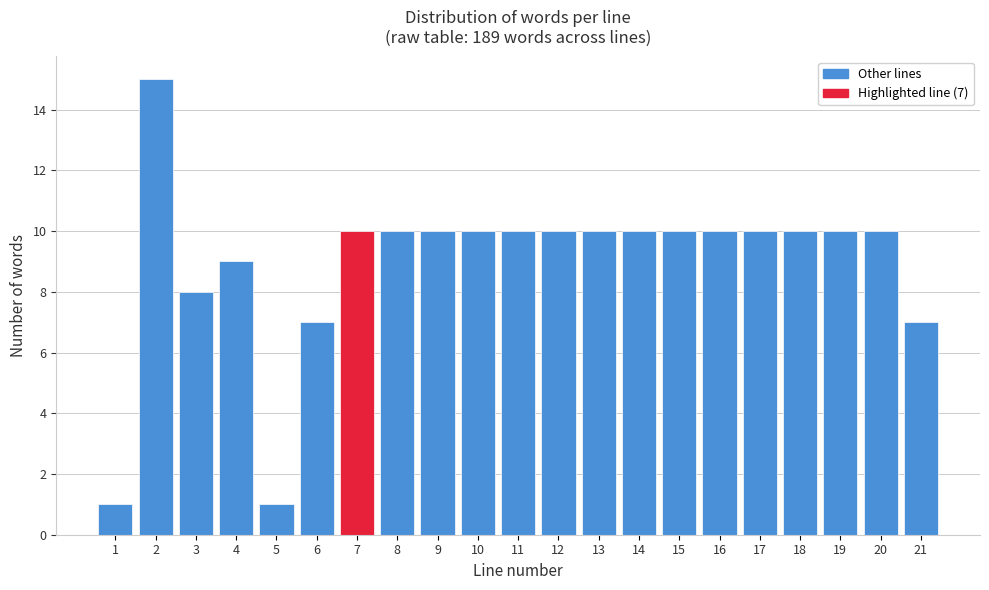

Reading left to right, transcribe all the data shown in this chart.

1	15	8	9	1	7	10	10	10	10	10	10	10	10	10	10	10	10	10	10	7